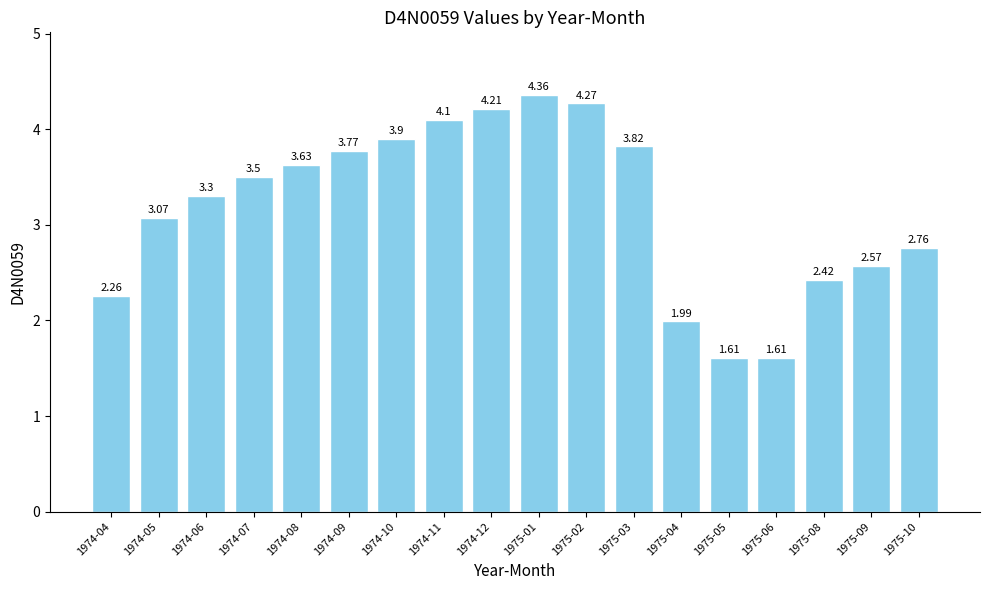

At which category does the chart reach its peak across all series?

1975-01